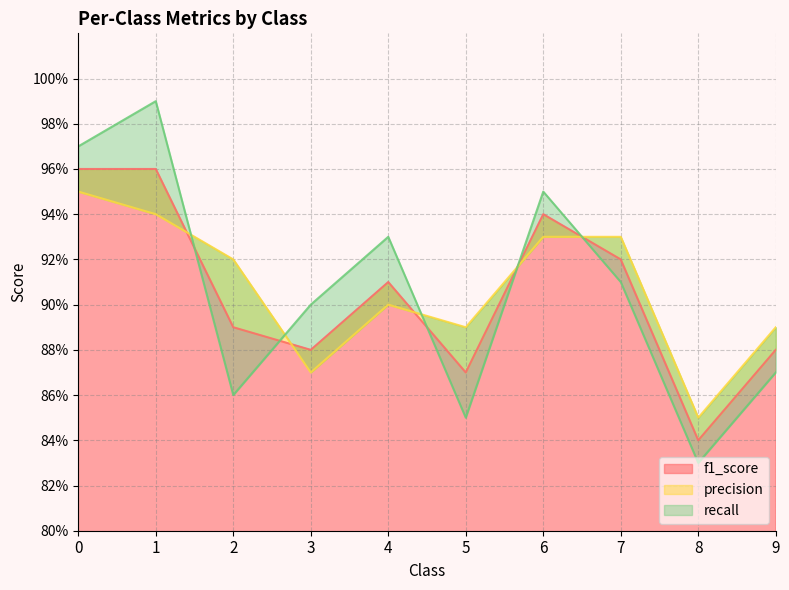

How many data points does each series have?

10